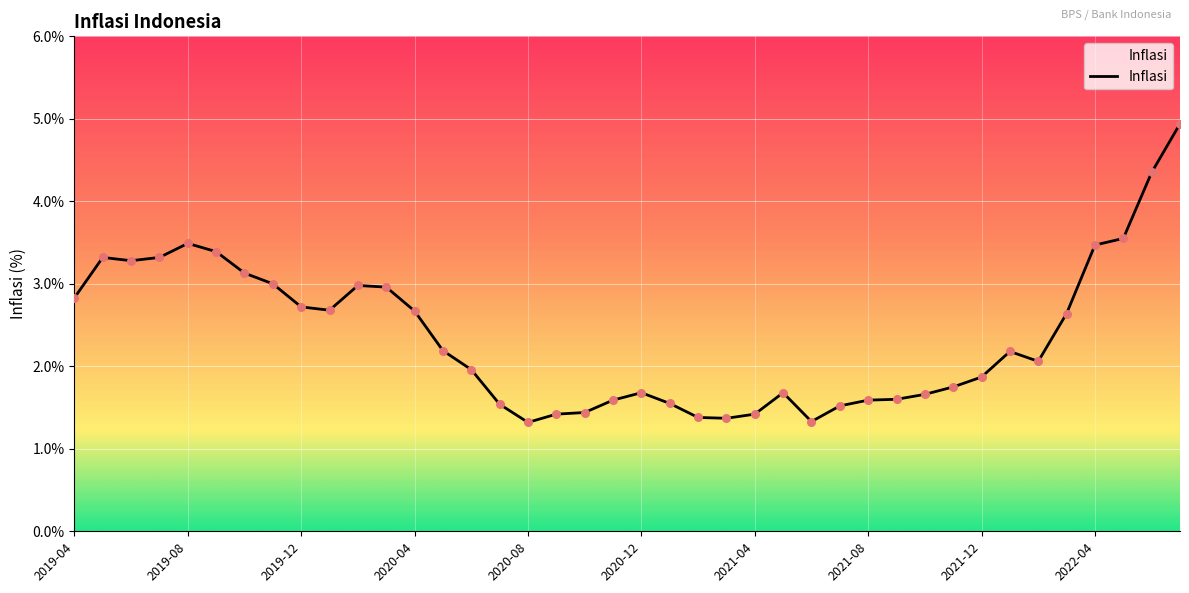

What is the greatest value displayed?

4.9